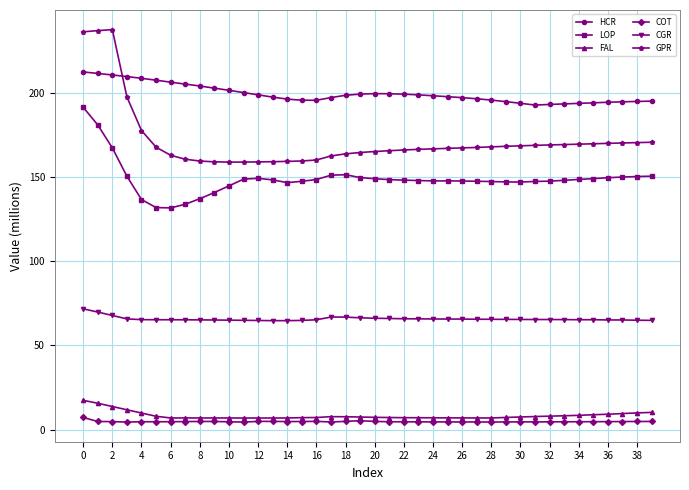

What is the difference between the second highest and minimum values in the GPR series?

78.0